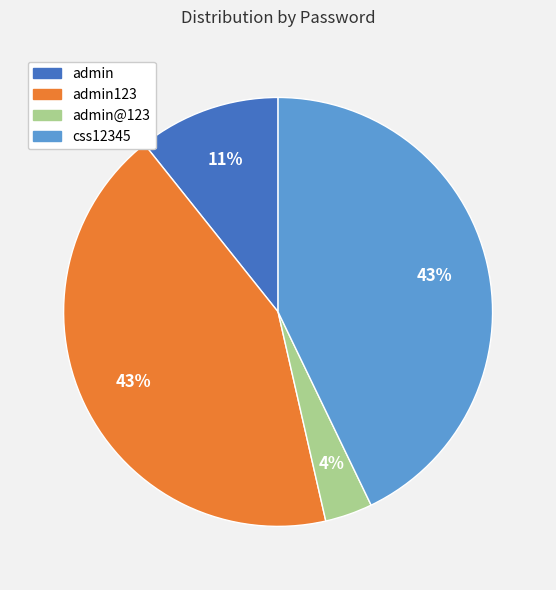

Does any single category account for the majority?

No